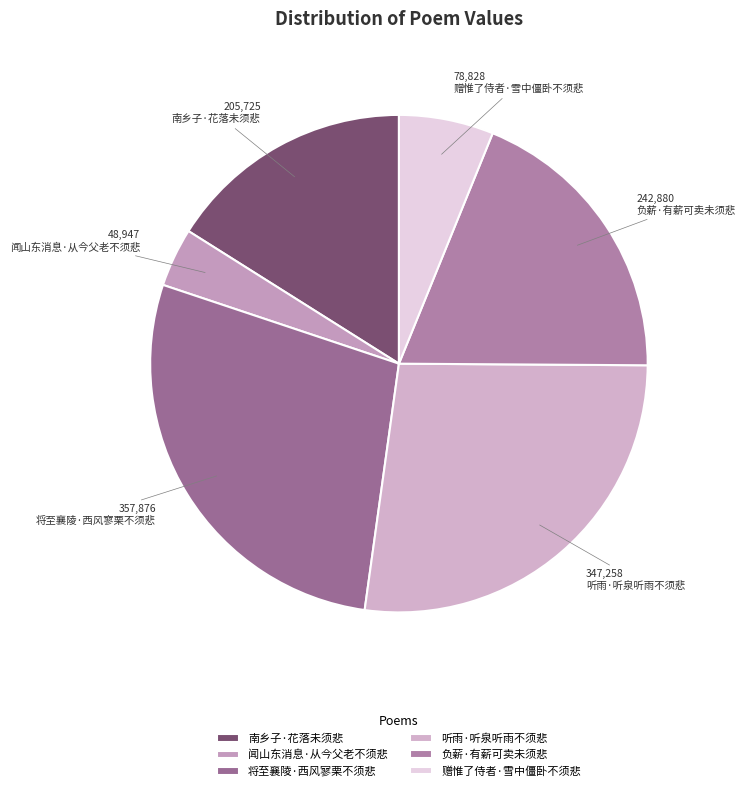

Count the number of slices in the pie.

6